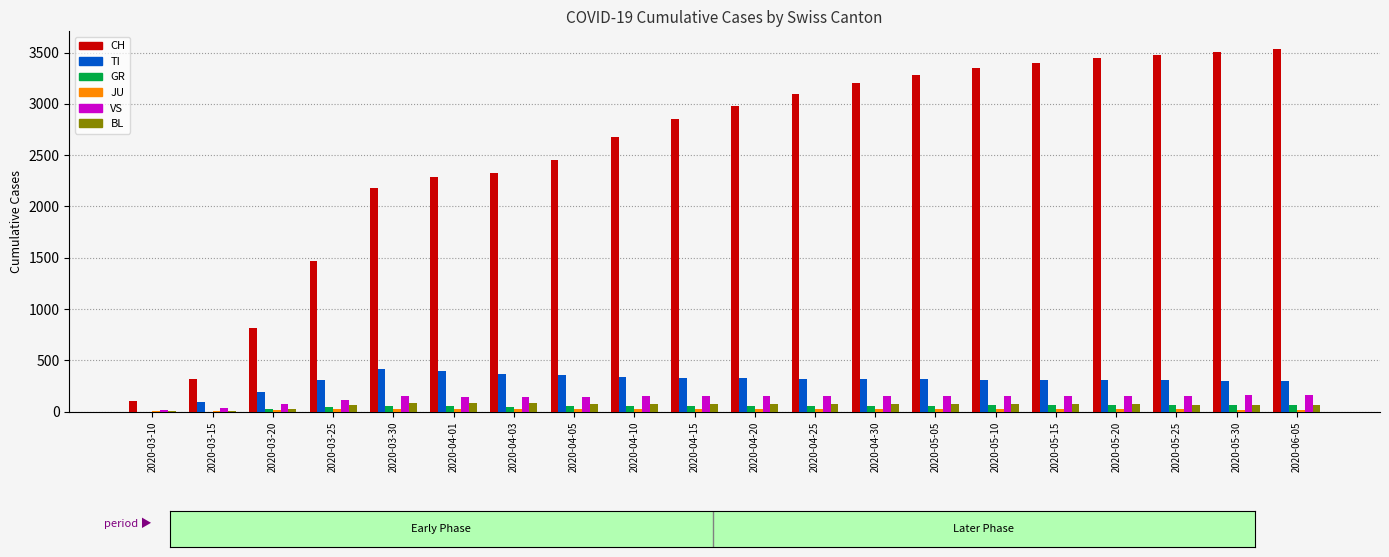

What is the greatest value displayed?

3530